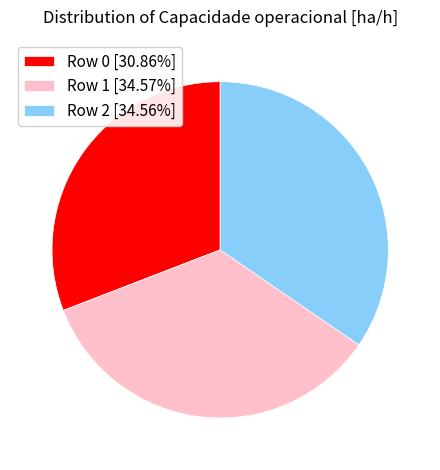

Is it true that Row 2 is 41% of the pie?

False